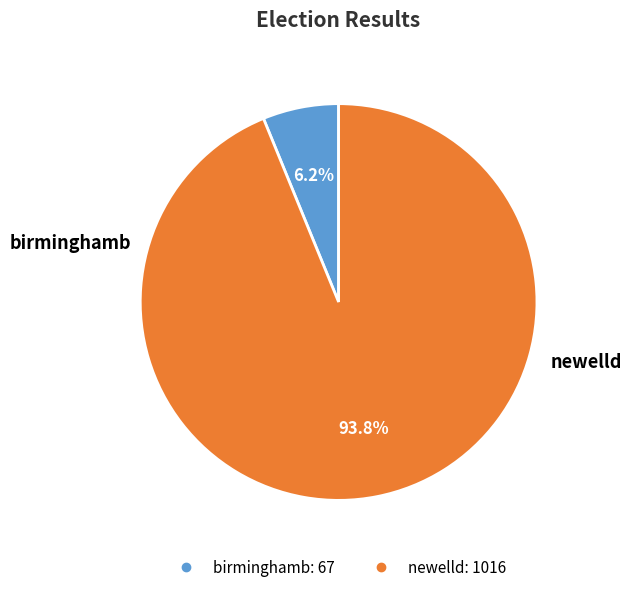

Which slice is the smallest?

birminghamb